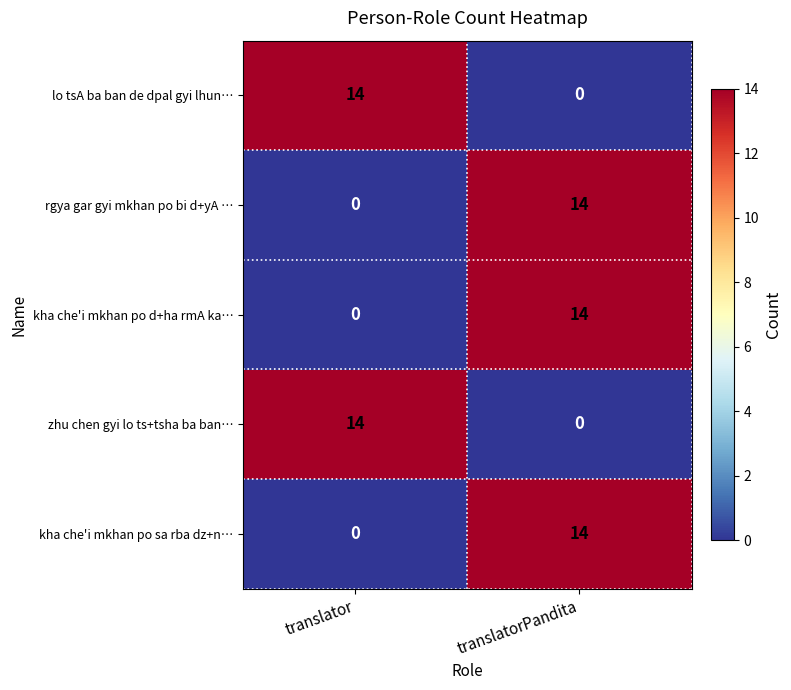

What is the total value across all series at translatorPandita?

42